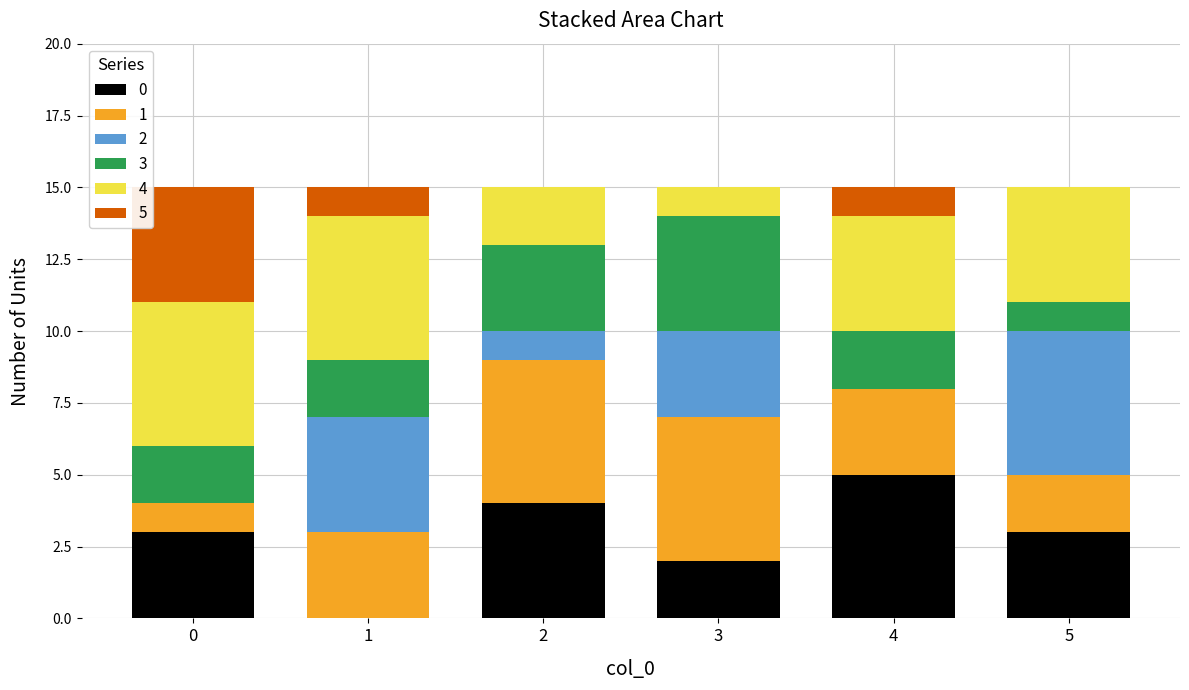

What is the total value across all series at 1?

15